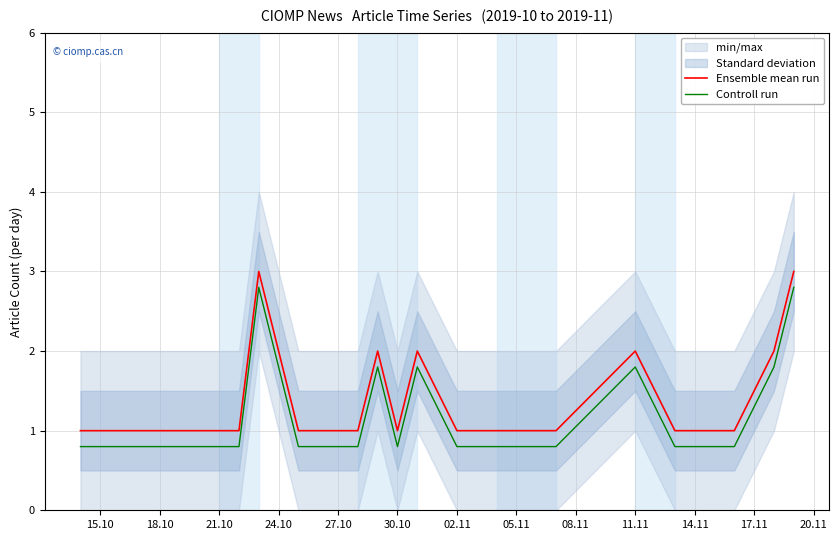

Where is Controll run nearest to the value 1?

21.10